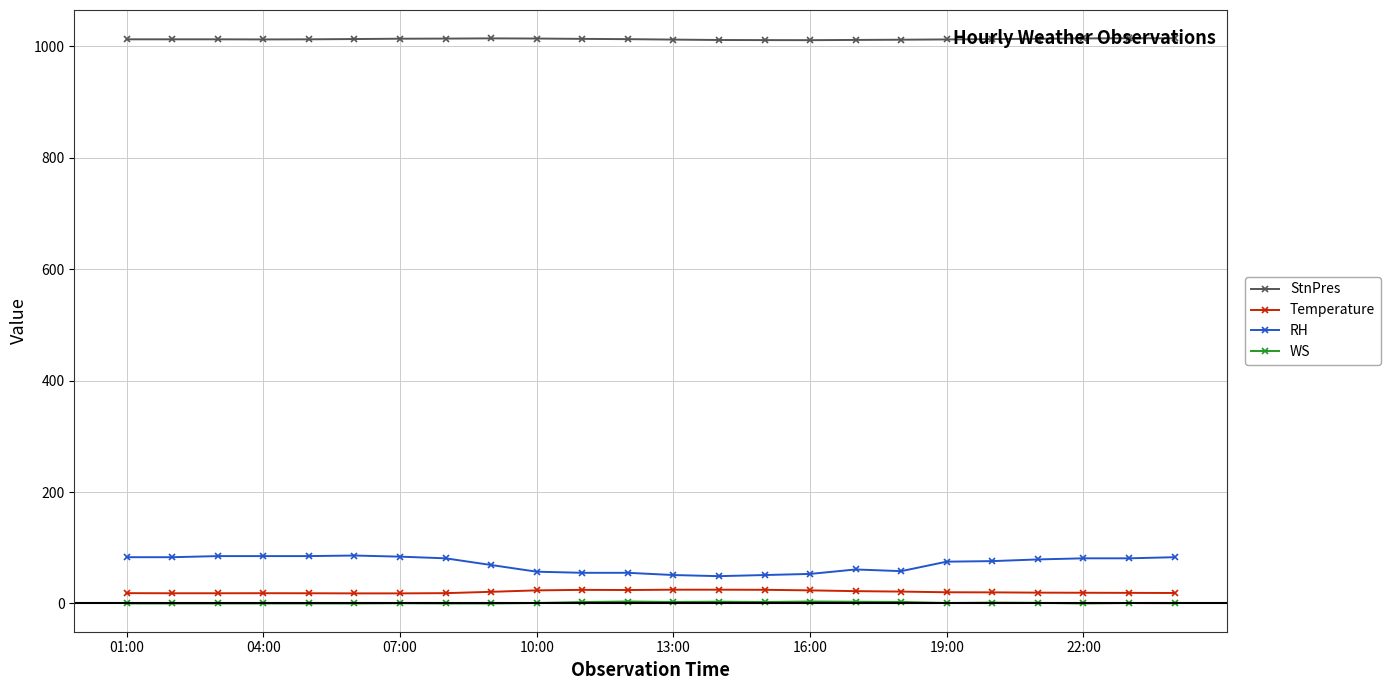

What is the value of the StnPres point at the 14th from the left?

1011.1